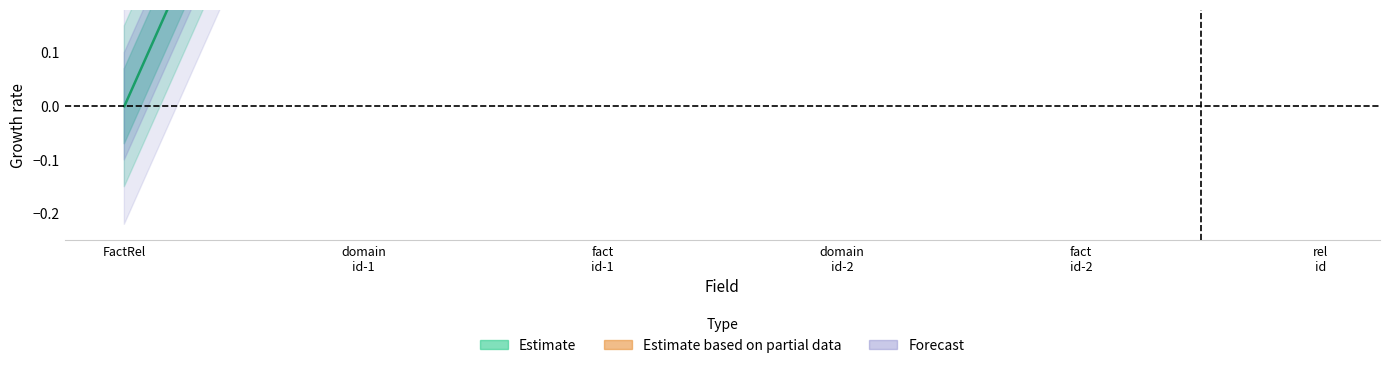

Reading left to right, what are all the values shown in this chart?

0	1	1	1	1	1